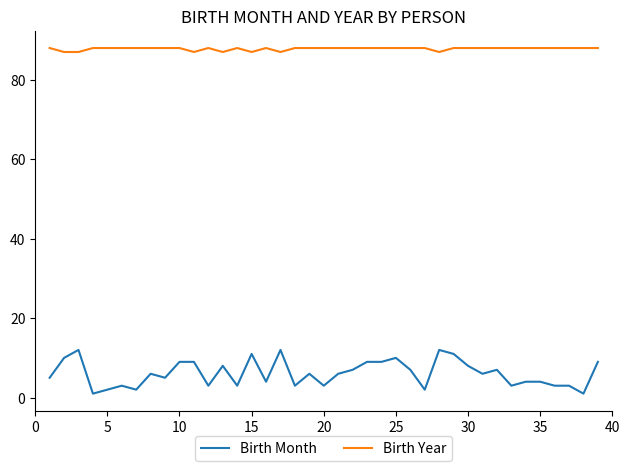

How many Birth Year values are between 88 and 89?

32